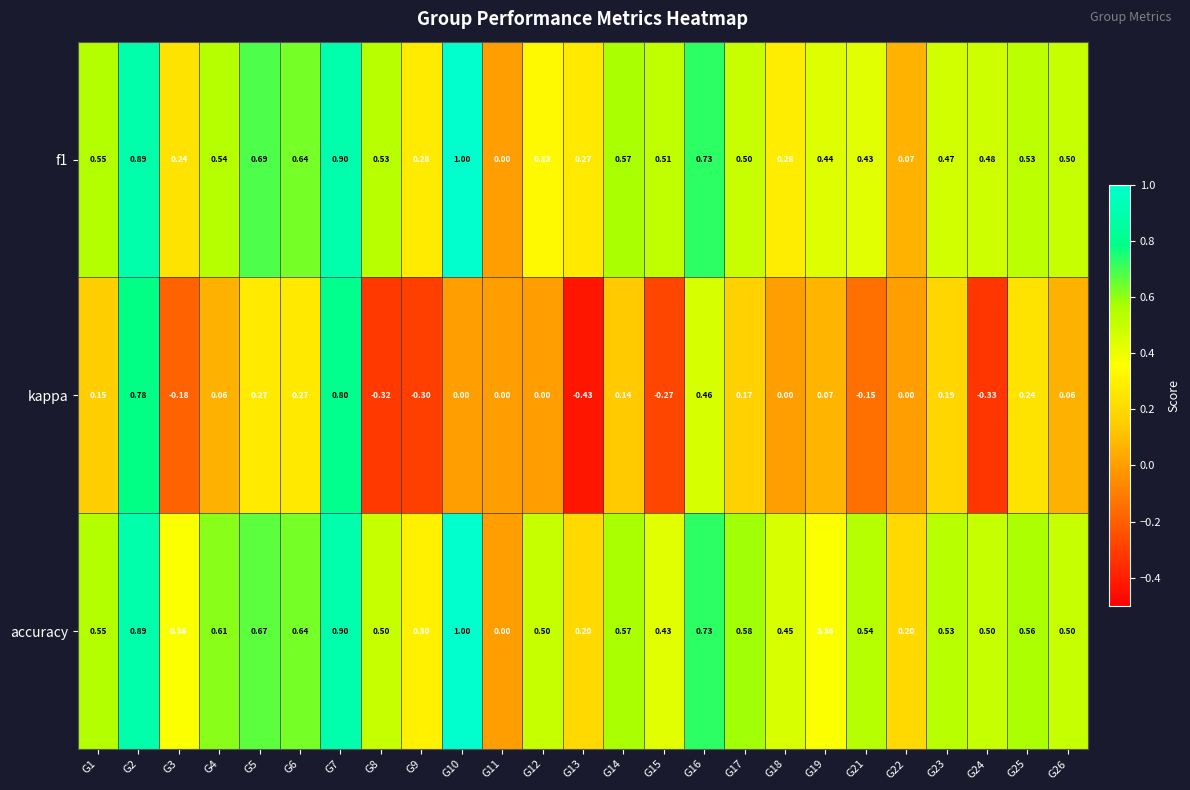

At which category is the sum across all series the highest?

G7